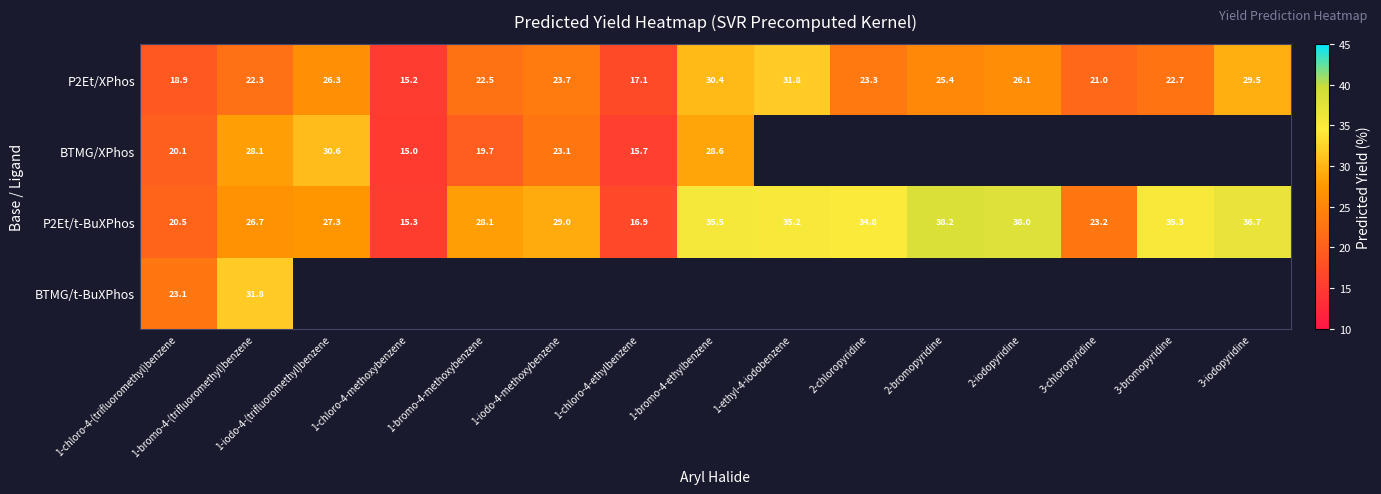

Which has a higher value, 1-chloro-4-(trifluoromethyl)benzene or 1-iodo-4-(trifluoromethyl)benzene?

1-iodo-4-(trifluoromethyl)benzene